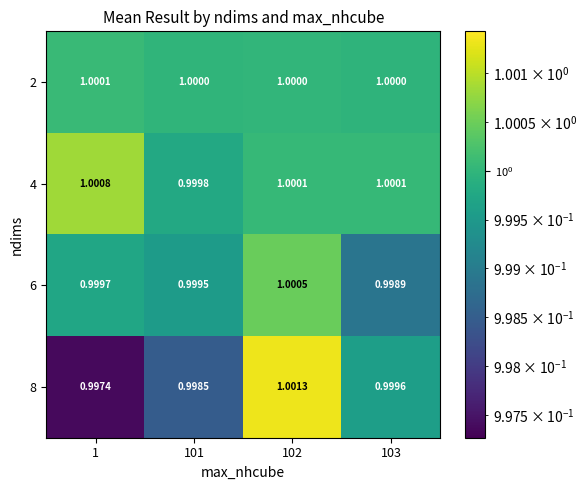

List the series in order of their peak value, highest first.

8, 4, 6, 2